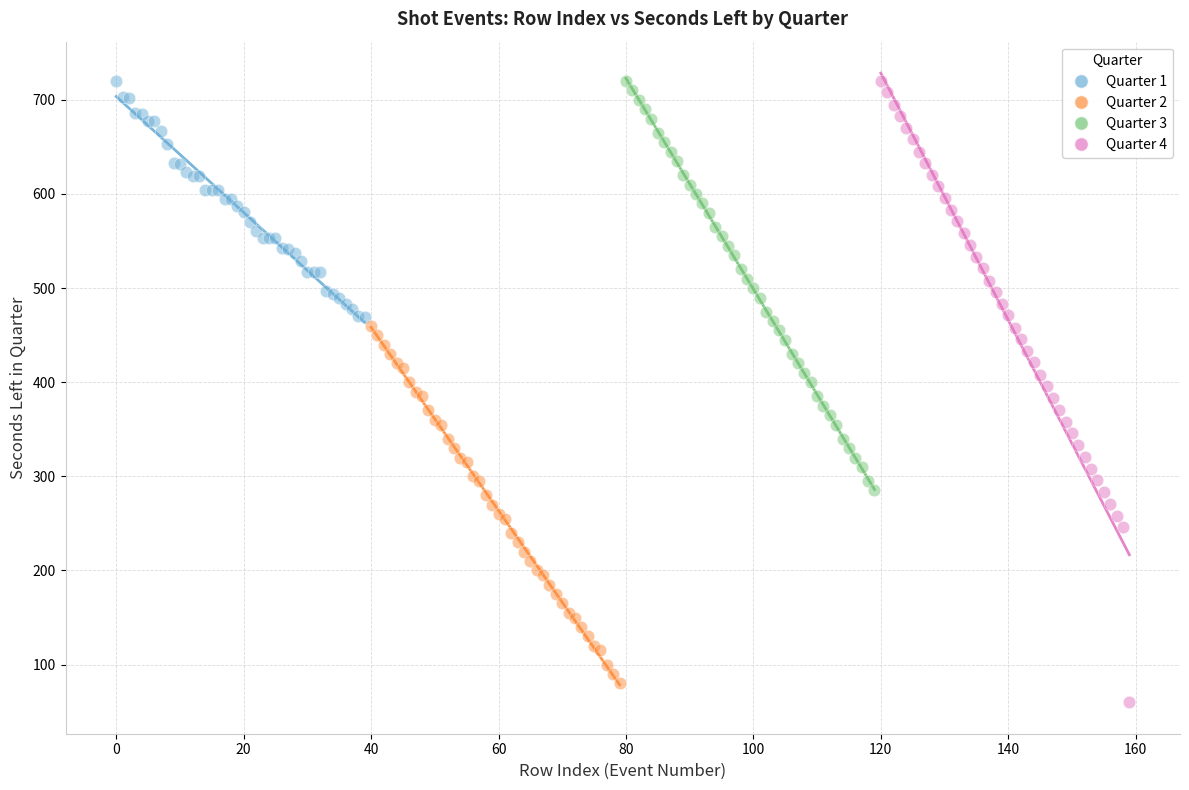

Which series has the largest Y range (max minus min)?

Quarter 4